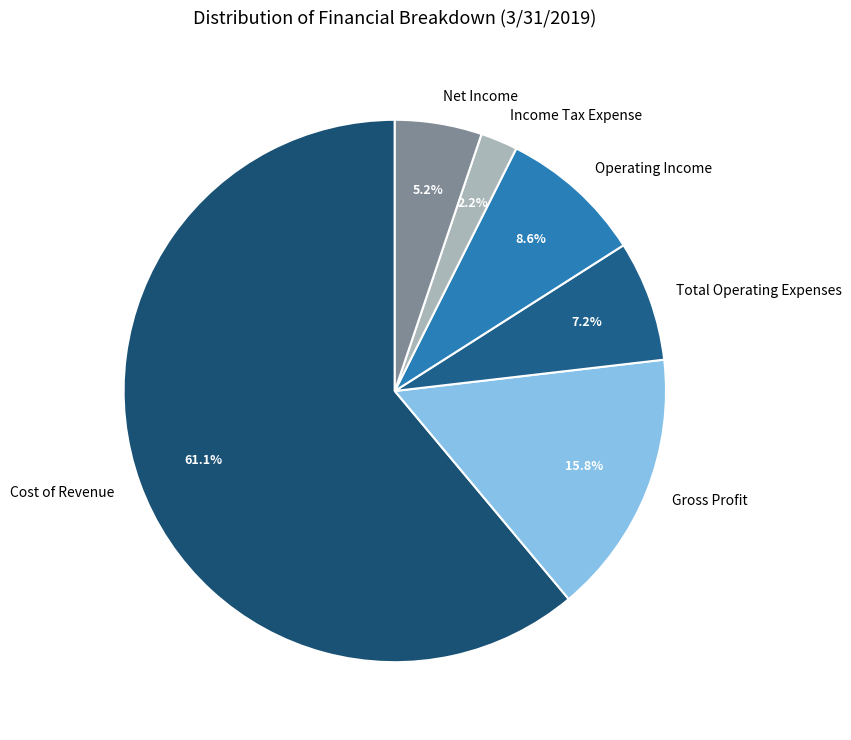

Rank the categories by value from lowest to highest.

Income Tax Expense, Net Income, Total Operating Expenses, Operating Income, Gross Profit, Cost of Revenue